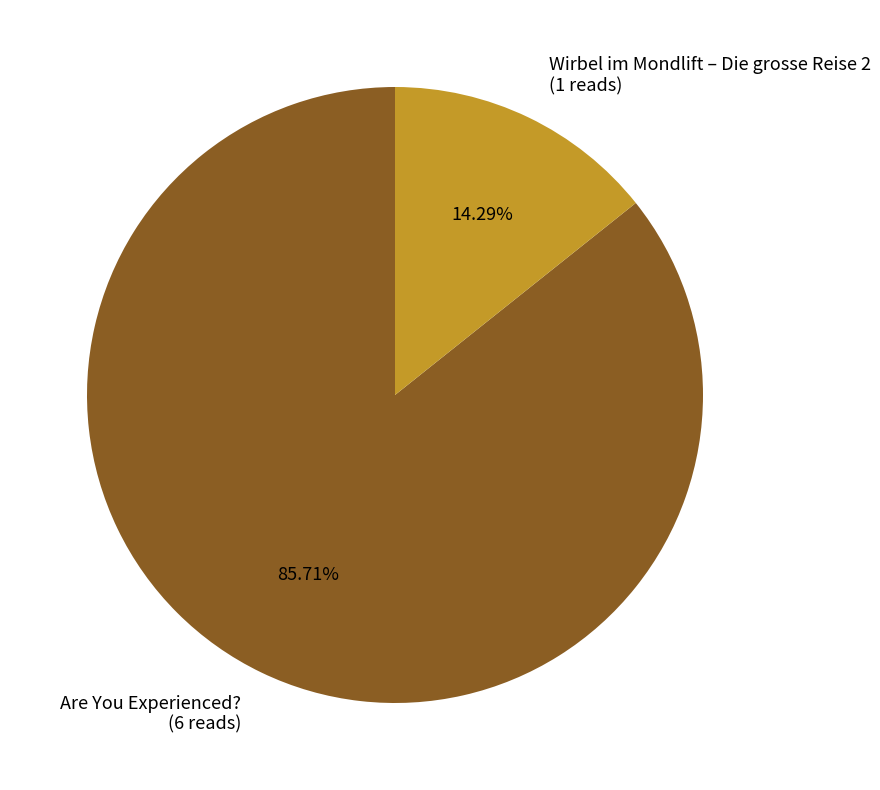

Approximately how many times larger is the value at Wirbel im Mondlift – Die grosse Reise 2 compared to Are You Experienced??

0.2